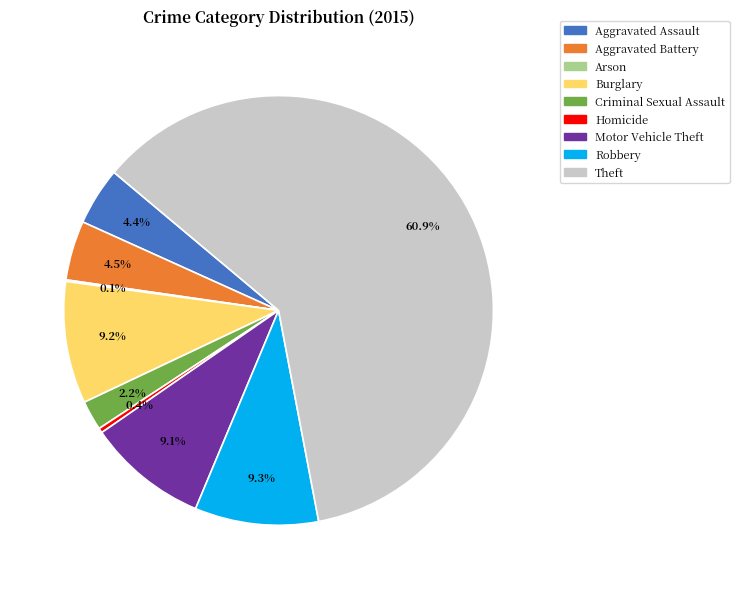

Which category has the biggest portion of the pie?

Theft